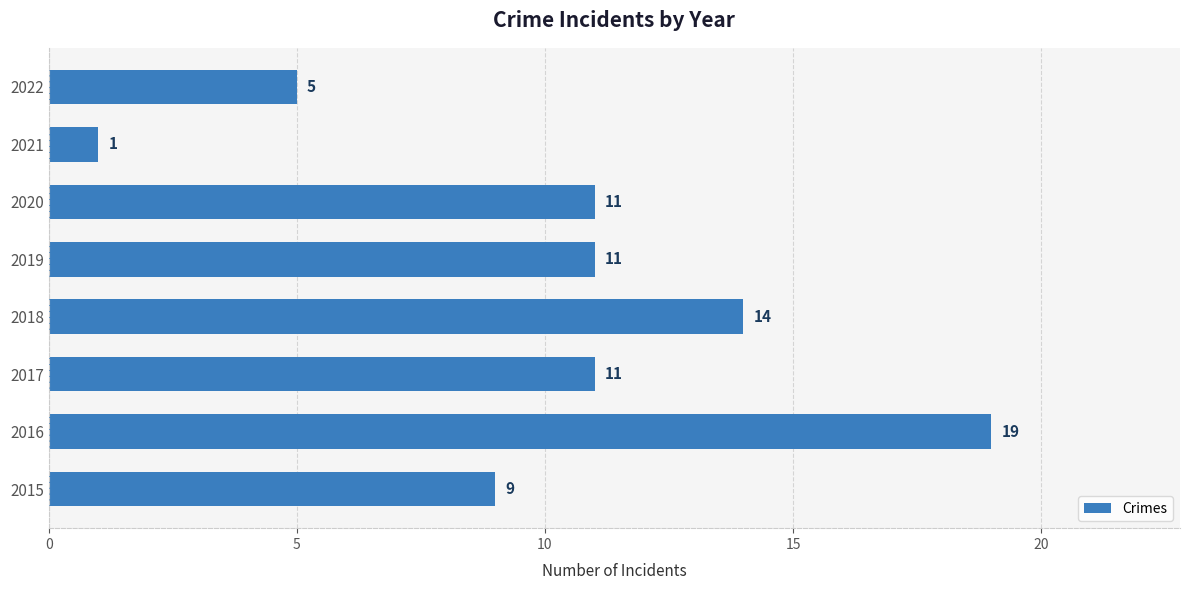

What is the sum of all values?

81